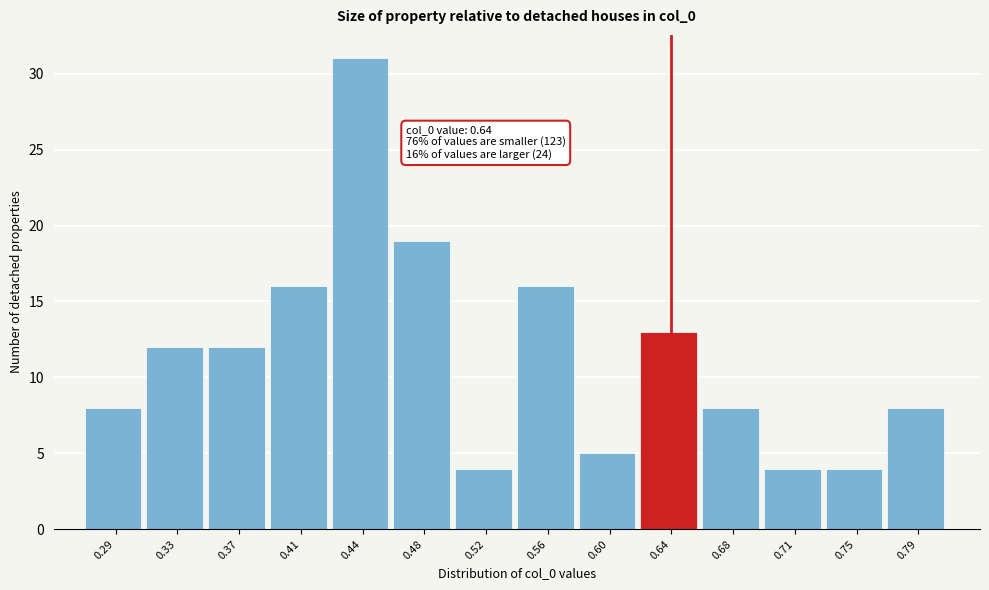

Which range on the x-axis has the tallest bar?

0.425 to 0.465